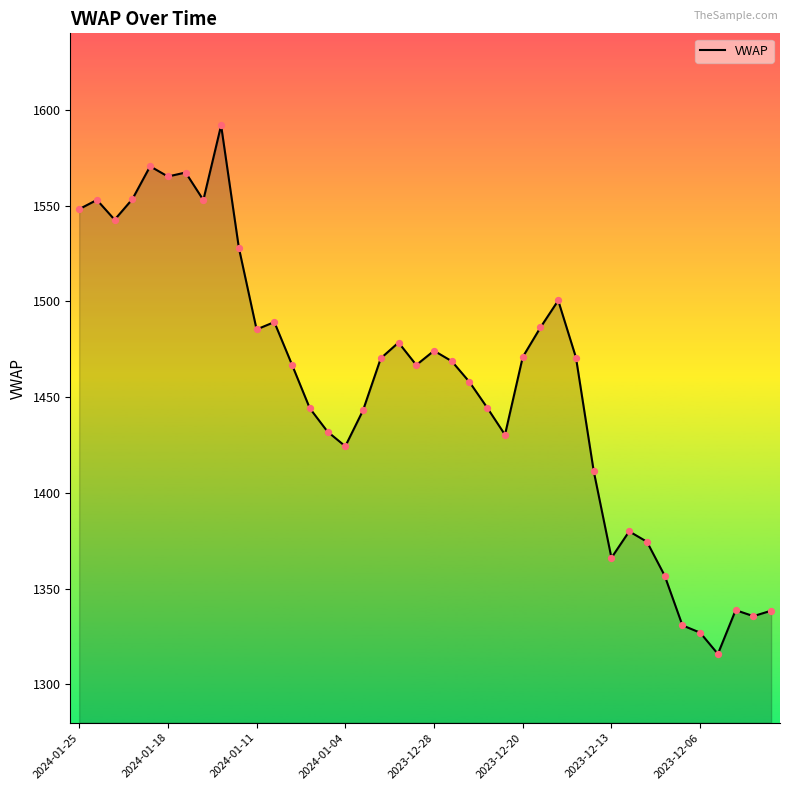

What is the greatest value displayed?

1592.0